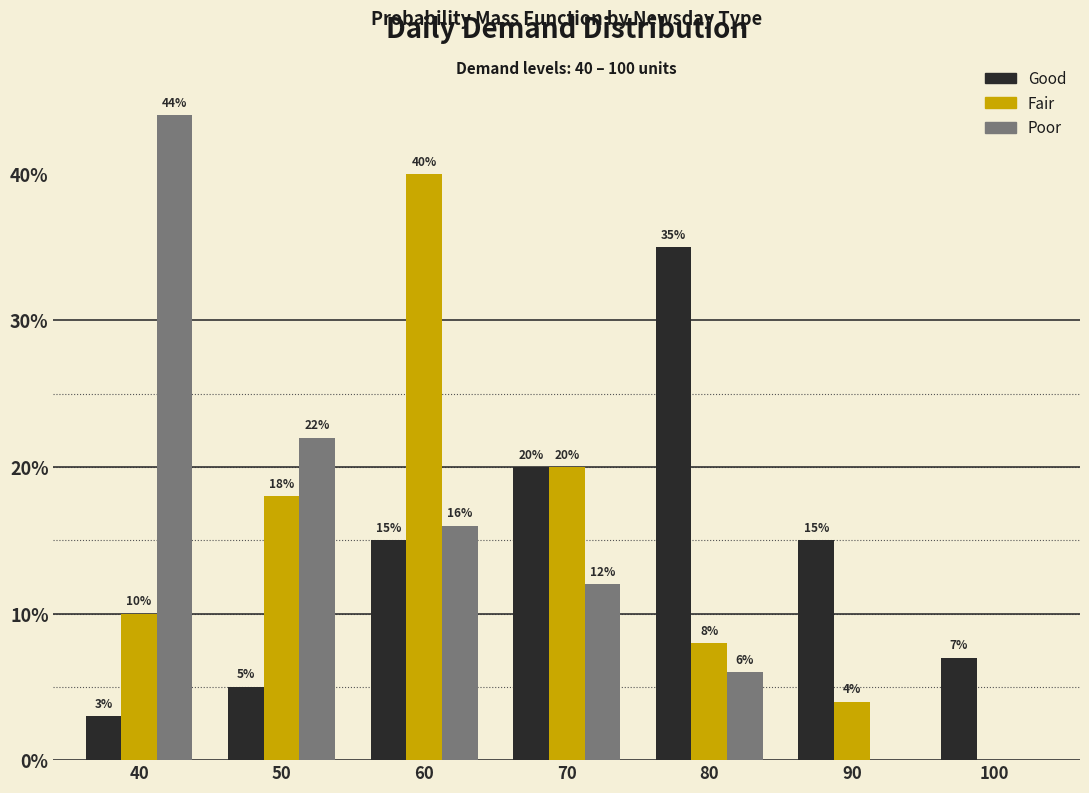

Reading right to left, list all the values displayed in this chart.

Good: 100=7.0	90=15.0	80=35.0	70=20.0	60=15.0	50=5.0	40=3.0
Fair: 100=0.0	90=4.0	80=8.0	70=20.0	60=40.0	50=18.0	40=10.0
Poor: 100=0.0	90=0.0	80=6.0	70=12.0	60=16.0	50=22.0	40=44.0